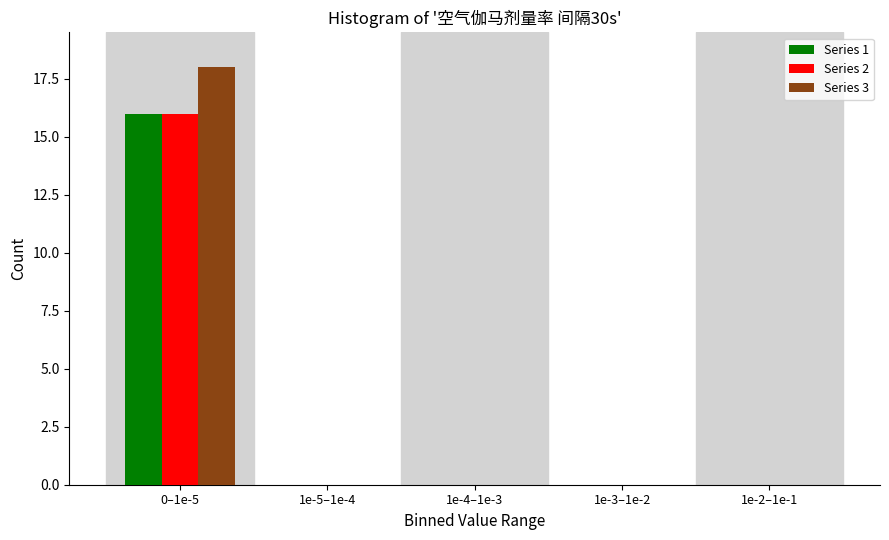

Reading left to right, transcribe all the data shown in this chart.

Series 1: 0–1e-5=16	1e-5–1e-4=0	1e-4–1e-3=0	1e-3–1e-2=0	1e-2–1e-1=0
Series 2: 0–1e-5=16	1e-5–1e-4=0	1e-4–1e-3=0	1e-3–1e-2=0	1e-2–1e-1=0
Series 3: 0–1e-5=18	1e-5–1e-4=0	1e-4–1e-3=0	1e-3–1e-2=0	1e-2–1e-1=0